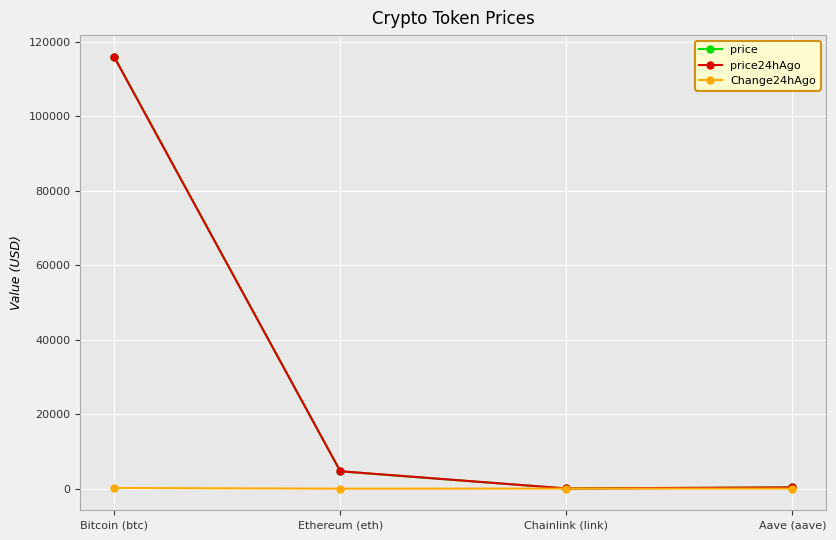

What is the value of the price24hAgo point at the 1st from the left?

115835.0